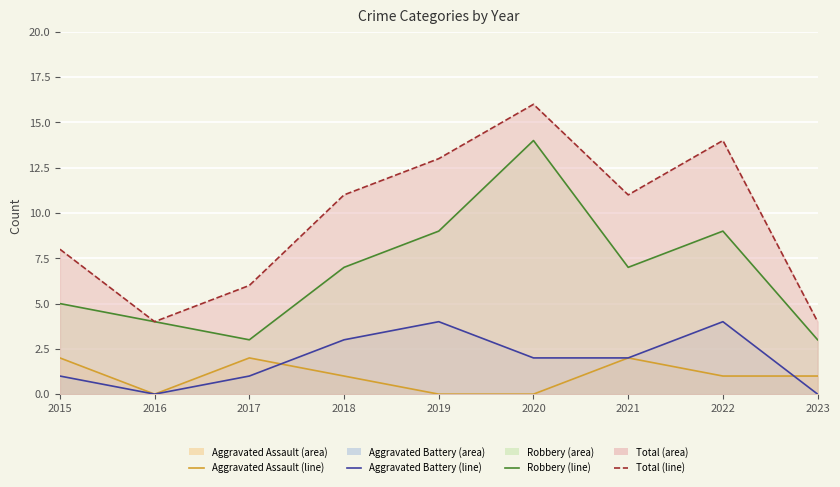

True or false: Total (line) and Aggravated Battery (line) intersect in this chart.

False